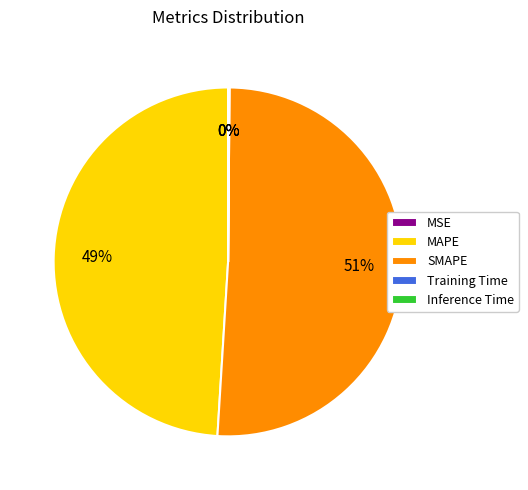

Rank the categories by value from lowest to highest.

MSE, Training Time, Inference Time, MAPE, SMAPE